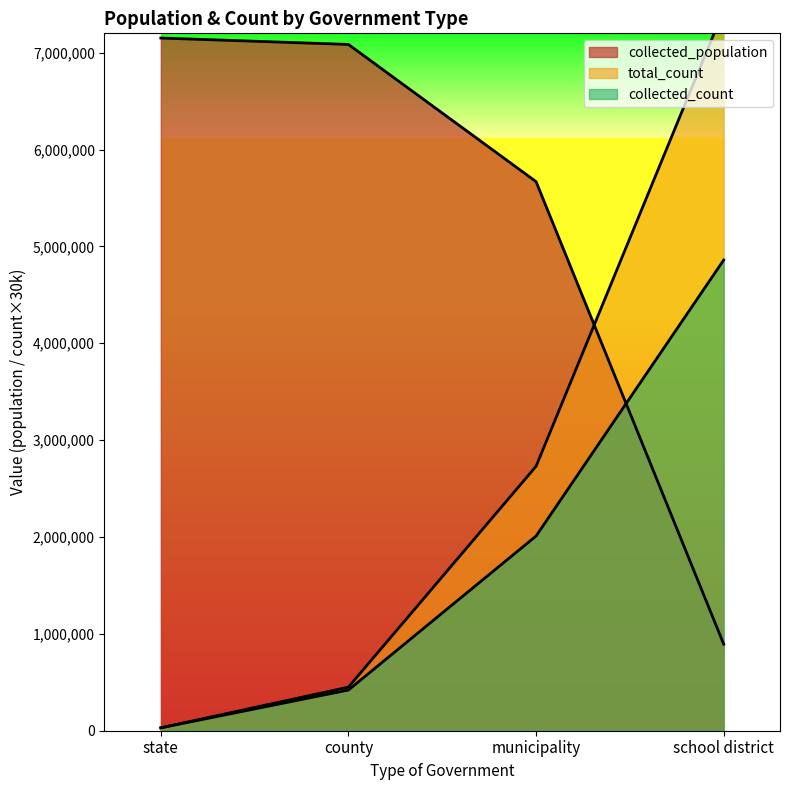

What is the minimum value shown in the chart?

30000